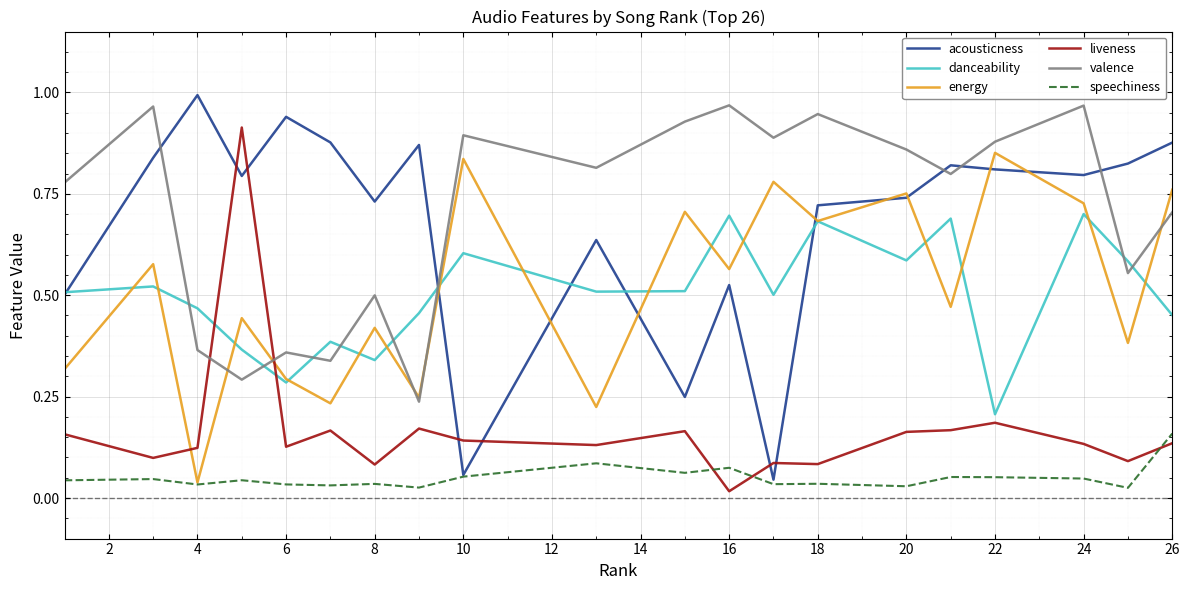

Which series has the widest spread of values?

acousticness